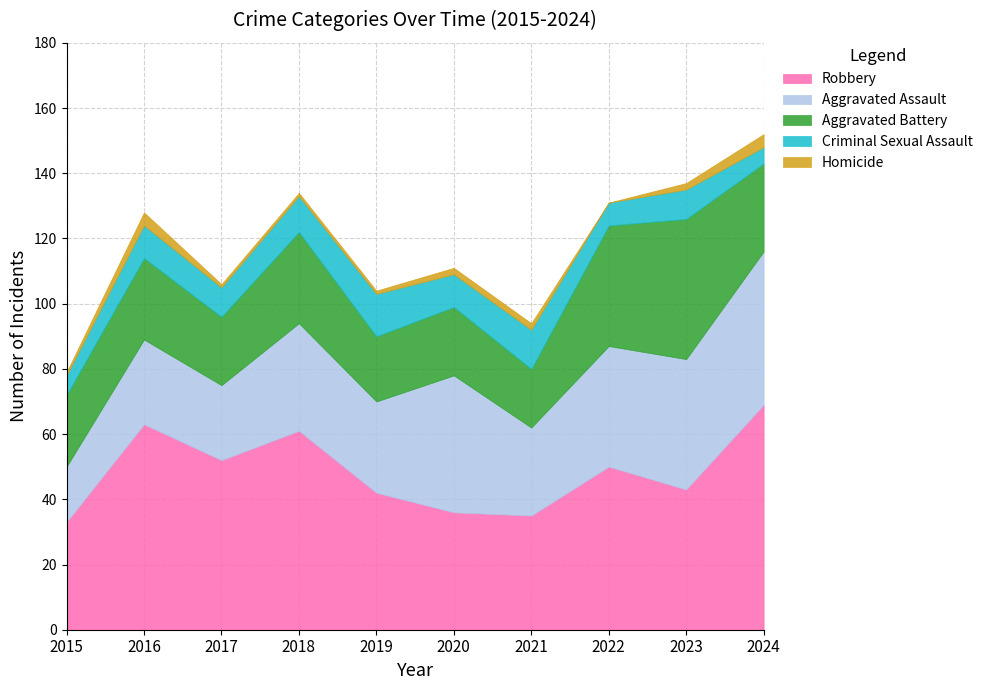

True or false: Aggravated Assault has a value of 23 at 2017.

True